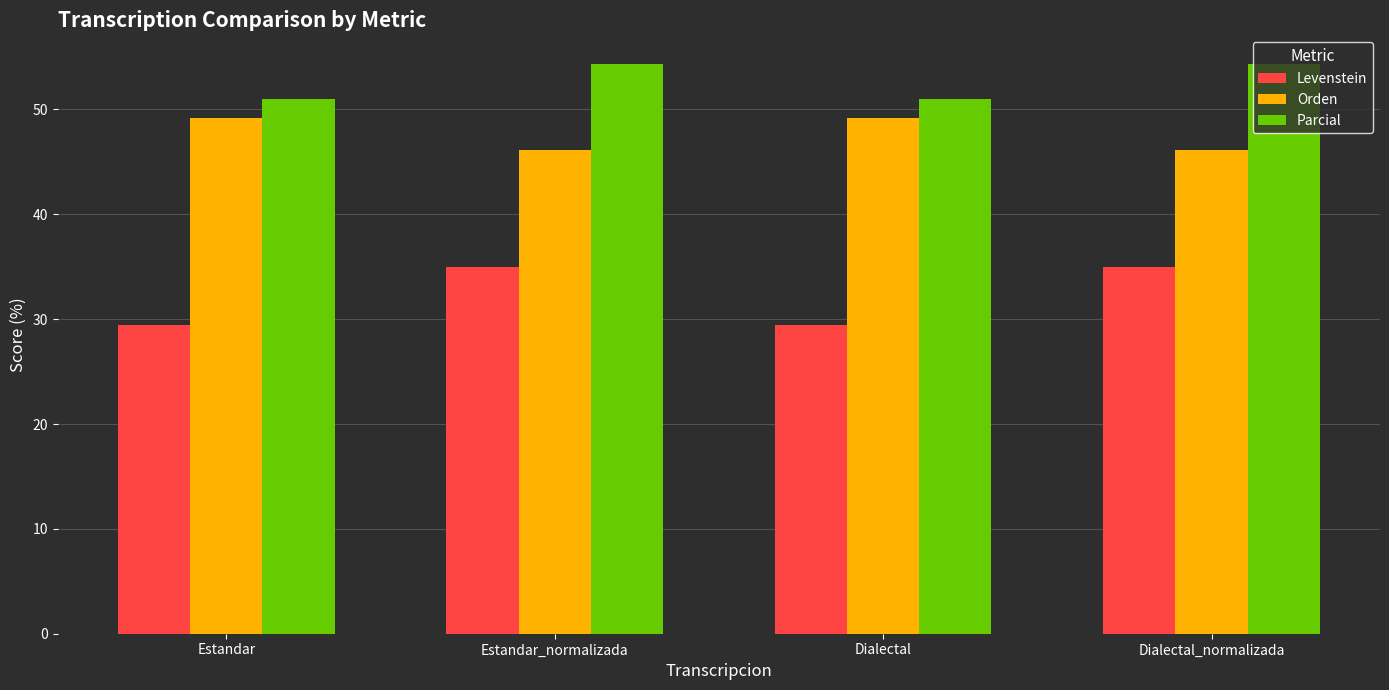

What is the total value across all series at Dialectal_normalizada?

135.4